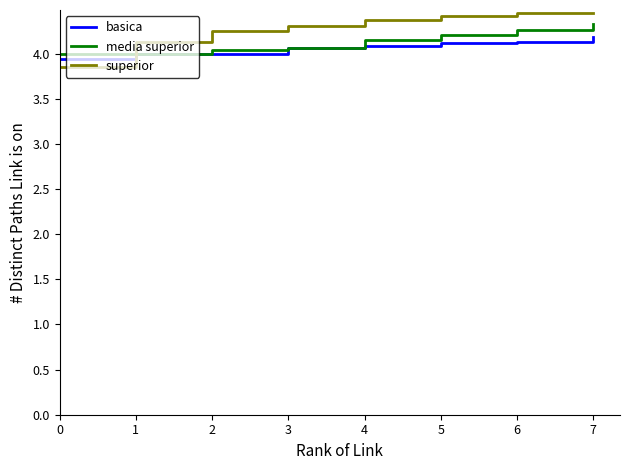

The superior series shows 4.1 at 1. True or false?

True